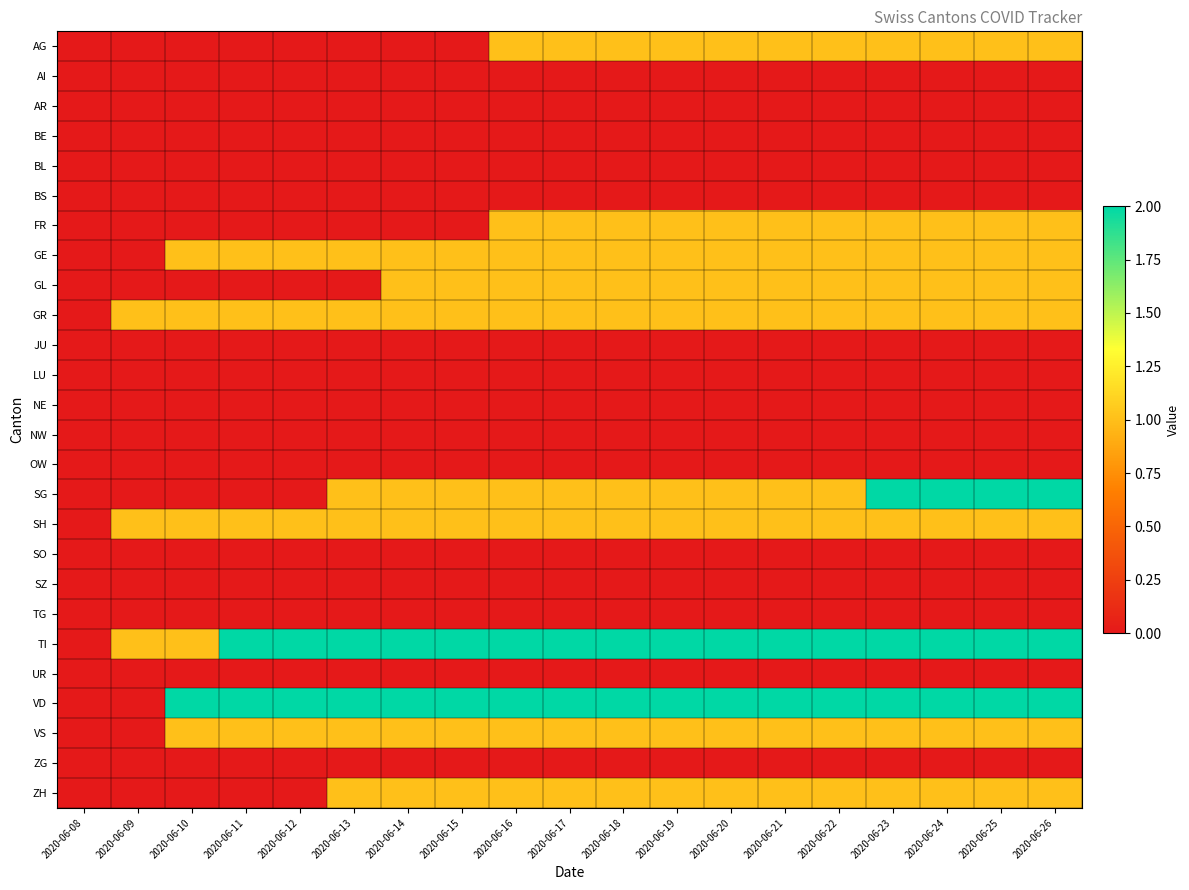

Reading right to left, list all the values displayed in this chart.

AG: 2020-06-26=1	2020-06-25=1	2020-06-24=1	2020-06-23=1	2020-06-22=1	2020-06-21=1	2020-06-20=1	2020-06-19=1	2020-06-18=1	2020-06-17=1	2020-06-16=1	2020-06-15=0	2020-06-14=0	2020-06-13=0	2020-06-12=0	2020-06-11=0	2020-06-10=0	2020-06-09=0	2020-06-08=0
AI: 2020-06-26=0	2020-06-25=0	2020-06-24=0	2020-06-23=0	2020-06-22=0	2020-06-21=0	2020-06-20=0	2020-06-19=0	2020-06-18=0	2020-06-17=0	2020-06-16=0	2020-06-15=0	2020-06-14=0	2020-06-13=0	2020-06-12=0	2020-06-11=0	2020-06-10=0	2020-06-09=0	2020-06-08=0
AR: 2020-06-26=0	2020-06-25=0	2020-06-24=0	2020-06-23=0	2020-06-22=0	2020-06-21=0	2020-06-20=0	2020-06-19=0	2020-06-18=0	2020-06-17=0	2020-06-16=0	2020-06-15=0	2020-06-14=0	2020-06-13=0	2020-06-12=0	2020-06-11=0	2020-06-10=0	2020-06-09=0	2020-06-08=0
BE: 2020-06-26=0	2020-06-25=0	2020-06-24=0	2020-06-23=0	2020-06-22=0	2020-06-21=0	2020-06-20=0	2020-06-19=0	2020-06-18=0	2020-06-17=0	2020-06-16=0	2020-06-15=0	2020-06-14=0	2020-06-13=0	2020-06-12=0	2020-06-11=0	2020-06-10=0	2020-06-09=0	2020-06-08=0
BL: 2020-06-26=0	2020-06-25=0	2020-06-24=0	2020-06-23=0	2020-06-22=0	2020-06-21=0	2020-06-20=0	2020-06-19=0	2020-06-18=0	2020-06-17=0	2020-06-16=0	2020-06-15=0	2020-06-14=0	2020-06-13=0	2020-06-12=0	2020-06-11=0	2020-06-10=0	2020-06-09=0	2020-06-08=0
BS: 2020-06-26=0	2020-06-25=0	2020-06-24=0	2020-06-23=0	2020-06-22=0	2020-06-21=0	2020-06-20=0	2020-06-19=0	2020-06-18=0	2020-06-17=0	2020-06-16=0	2020-06-15=0	2020-06-14=0	2020-06-13=0	2020-06-12=0	2020-06-11=0	2020-06-10=0	2020-06-09=0	2020-06-08=0
FR: 2020-06-26=1	2020-06-25=1	2020-06-24=1	2020-06-23=1	2020-06-22=1	2020-06-21=1	2020-06-20=1	2020-06-19=1	2020-06-18=1	2020-06-17=1	2020-06-16=1	2020-06-15=0	2020-06-14=0	2020-06-13=0	2020-06-12=0	2020-06-11=0	2020-06-10=0	2020-06-09=0	2020-06-08=0
GE: 2020-06-26=1	2020-06-25=1	2020-06-24=1	2020-06-23=1	2020-06-22=1	2020-06-21=1	2020-06-20=1	2020-06-19=1	2020-06-18=1	2020-06-17=1	2020-06-16=1	2020-06-15=1	2020-06-14=1	2020-06-13=1	2020-06-12=1	2020-06-11=1	2020-06-10=1	2020-06-09=0	2020-06-08=0
GL: 2020-06-26=1	2020-06-25=1	2020-06-24=1	2020-06-23=1	2020-06-22=1	2020-06-21=1	2020-06-20=1	2020-06-19=1	2020-06-18=1	2020-06-17=1	2020-06-16=1	2020-06-15=1	2020-06-14=1	2020-06-13=0	2020-06-12=0	2020-06-11=0	2020-06-10=0	2020-06-09=0	2020-06-08=0
GR: 2020-06-26=1	2020-06-25=1	2020-06-24=1	2020-06-23=1	2020-06-22=1	2020-06-21=1	2020-06-20=1	2020-06-19=1	2020-06-18=1	2020-06-17=1	2020-06-16=1	2020-06-15=1	2020-06-14=1	2020-06-13=1	2020-06-12=1	2020-06-11=1	2020-06-10=1	2020-06-09=1	2020-06-08=0
JU: 2020-06-26=0	2020-06-25=0	2020-06-24=0	2020-06-23=0	2020-06-22=0	2020-06-21=0	2020-06-20=0	2020-06-19=0	2020-06-18=0	2020-06-17=0	2020-06-16=0	2020-06-15=0	2020-06-14=0	2020-06-13=0	2020-06-12=0	2020-06-11=0	2020-06-10=0	2020-06-09=0	2020-06-08=0
LU: 2020-06-26=0	2020-06-25=0	2020-06-24=0	2020-06-23=0	2020-06-22=0	2020-06-21=0	2020-06-20=0	2020-06-19=0	2020-06-18=0	2020-06-17=0	2020-06-16=0	2020-06-15=0	2020-06-14=0	2020-06-13=0	2020-06-12=0	2020-06-11=0	2020-06-10=0	2020-06-09=0	2020-06-08=0
NE: 2020-06-26=0	2020-06-25=0	2020-06-24=0	2020-06-23=0	2020-06-22=0	2020-06-21=0	2020-06-20=0	2020-06-19=0	2020-06-18=0	2020-06-17=0	2020-06-16=0	2020-06-15=0	2020-06-14=0	2020-06-13=0	2020-06-12=0	2020-06-11=0	2020-06-10=0	2020-06-09=0	2020-06-08=0
NW: 2020-06-26=0	2020-06-25=0	2020-06-24=0	2020-06-23=0	2020-06-22=0	2020-06-21=0	2020-06-20=0	2020-06-19=0	2020-06-18=0	2020-06-17=0	2020-06-16=0	2020-06-15=0	2020-06-14=0	2020-06-13=0	2020-06-12=0	2020-06-11=0	2020-06-10=0	2020-06-09=0	2020-06-08=0
OW: 2020-06-26=0	2020-06-25=0	2020-06-24=0	2020-06-23=0	2020-06-22=0	2020-06-21=0	2020-06-20=0	2020-06-19=0	2020-06-18=0	2020-06-17=0	2020-06-16=0	2020-06-15=0	2020-06-14=0	2020-06-13=0	2020-06-12=0	2020-06-11=0	2020-06-10=0	2020-06-09=0	2020-06-08=0
SG: 2020-06-26=2	2020-06-25=2	2020-06-24=2	2020-06-23=2	2020-06-22=1	2020-06-21=1	2020-06-20=1	2020-06-19=1	2020-06-18=1	2020-06-17=1	2020-06-16=1	2020-06-15=1	2020-06-14=1	2020-06-13=1	2020-06-12=0	2020-06-11=0	2020-06-10=0	2020-06-09=0	2020-06-08=0
SH: 2020-06-26=1	2020-06-25=1	2020-06-24=1	2020-06-23=1	2020-06-22=1	2020-06-21=1	2020-06-20=1	2020-06-19=1	2020-06-18=1	2020-06-17=1	2020-06-16=1	2020-06-15=1	2020-06-14=1	2020-06-13=1	2020-06-12=1	2020-06-11=1	2020-06-10=1	2020-06-09=1	2020-06-08=0
SO: 2020-06-26=0	2020-06-25=0	2020-06-24=0	2020-06-23=0	2020-06-22=0	2020-06-21=0	2020-06-20=0	2020-06-19=0	2020-06-18=0	2020-06-17=0	2020-06-16=0	2020-06-15=0	2020-06-14=0	2020-06-13=0	2020-06-12=0	2020-06-11=0	2020-06-10=0	2020-06-09=0	2020-06-08=0
SZ: 2020-06-26=0	2020-06-25=0	2020-06-24=0	2020-06-23=0	2020-06-22=0	2020-06-21=0	2020-06-20=0	2020-06-19=0	2020-06-18=0	2020-06-17=0	2020-06-16=0	2020-06-15=0	2020-06-14=0	2020-06-13=0	2020-06-12=0	2020-06-11=0	2020-06-10=0	2020-06-09=0	2020-06-08=0
TG: 2020-06-26=0	2020-06-25=0	2020-06-24=0	2020-06-23=0	2020-06-22=0	2020-06-21=0	2020-06-20=0	2020-06-19=0	2020-06-18=0	2020-06-17=0	2020-06-16=0	2020-06-15=0	2020-06-14=0	2020-06-13=0	2020-06-12=0	2020-06-11=0	2020-06-10=0	2020-06-09=0	2020-06-08=0
TI: 2020-06-26=2	2020-06-25=2	2020-06-24=2	2020-06-23=2	2020-06-22=2	2020-06-21=2	2020-06-20=2	2020-06-19=2	2020-06-18=2	2020-06-17=2	2020-06-16=2	2020-06-15=2	2020-06-14=2	2020-06-13=2	2020-06-12=2	2020-06-11=2	2020-06-10=1	2020-06-09=1	2020-06-08=0
UR: 2020-06-26=0	2020-06-25=0	2020-06-24=0	2020-06-23=0	2020-06-22=0	2020-06-21=0	2020-06-20=0	2020-06-19=0	2020-06-18=0	2020-06-17=0	2020-06-16=0	2020-06-15=0	2020-06-14=0	2020-06-13=0	2020-06-12=0	2020-06-11=0	2020-06-10=0	2020-06-09=0	2020-06-08=0
VD: 2020-06-26=2	2020-06-25=2	2020-06-24=2	2020-06-23=2	2020-06-22=2	2020-06-21=2	2020-06-20=2	2020-06-19=2	2020-06-18=2	2020-06-17=2	2020-06-16=2	2020-06-15=2	2020-06-14=2	2020-06-13=2	2020-06-12=2	2020-06-11=2	2020-06-10=2	2020-06-09=0	2020-06-08=0
VS: 2020-06-26=1	2020-06-25=1	2020-06-24=1	2020-06-23=1	2020-06-22=1	2020-06-21=1	2020-06-20=1	2020-06-19=1	2020-06-18=1	2020-06-17=1	2020-06-16=1	2020-06-15=1	2020-06-14=1	2020-06-13=1	2020-06-12=1	2020-06-11=1	2020-06-10=1	2020-06-09=0	2020-06-08=0
ZG: 2020-06-26=0	2020-06-25=0	2020-06-24=0	2020-06-23=0	2020-06-22=0	2020-06-21=0	2020-06-20=0	2020-06-19=0	2020-06-18=0	2020-06-17=0	2020-06-16=0	2020-06-15=0	2020-06-14=0	2020-06-13=0	2020-06-12=0	2020-06-11=0	2020-06-10=0	2020-06-09=0	2020-06-08=0
ZH: 2020-06-26=1	2020-06-25=1	2020-06-24=1	2020-06-23=1	2020-06-22=1	2020-06-21=1	2020-06-20=1	2020-06-19=1	2020-06-18=1	2020-06-17=1	2020-06-16=1	2020-06-15=1	2020-06-14=1	2020-06-13=1	2020-06-12=0	2020-06-11=0	2020-06-10=0	2020-06-09=0	2020-06-08=0